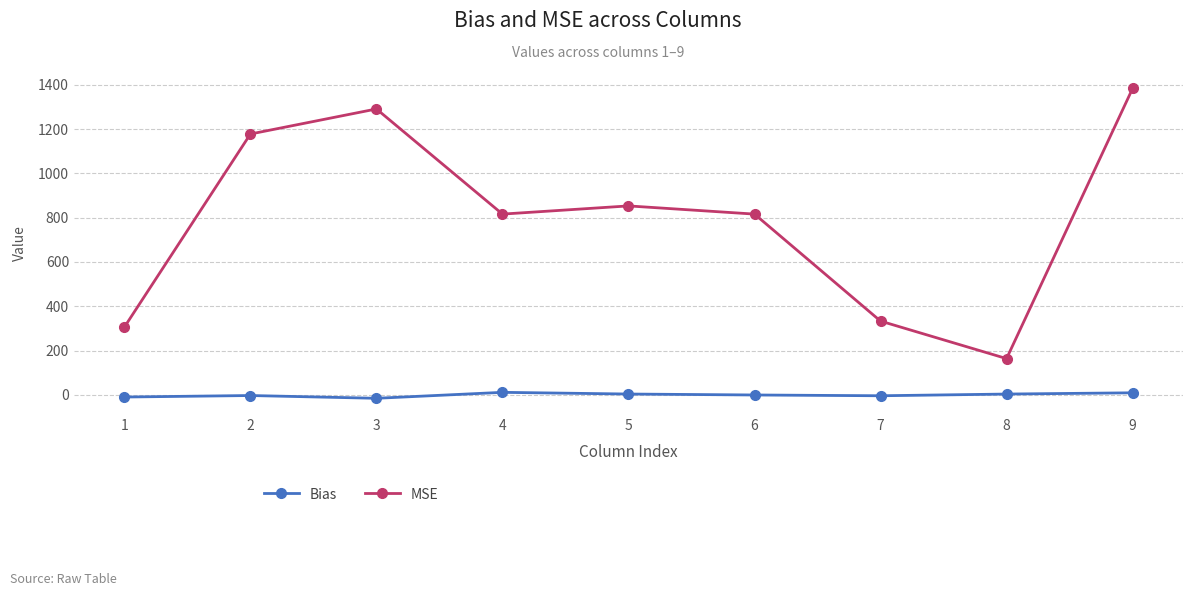

What is the total value across all series at 8?

168.0